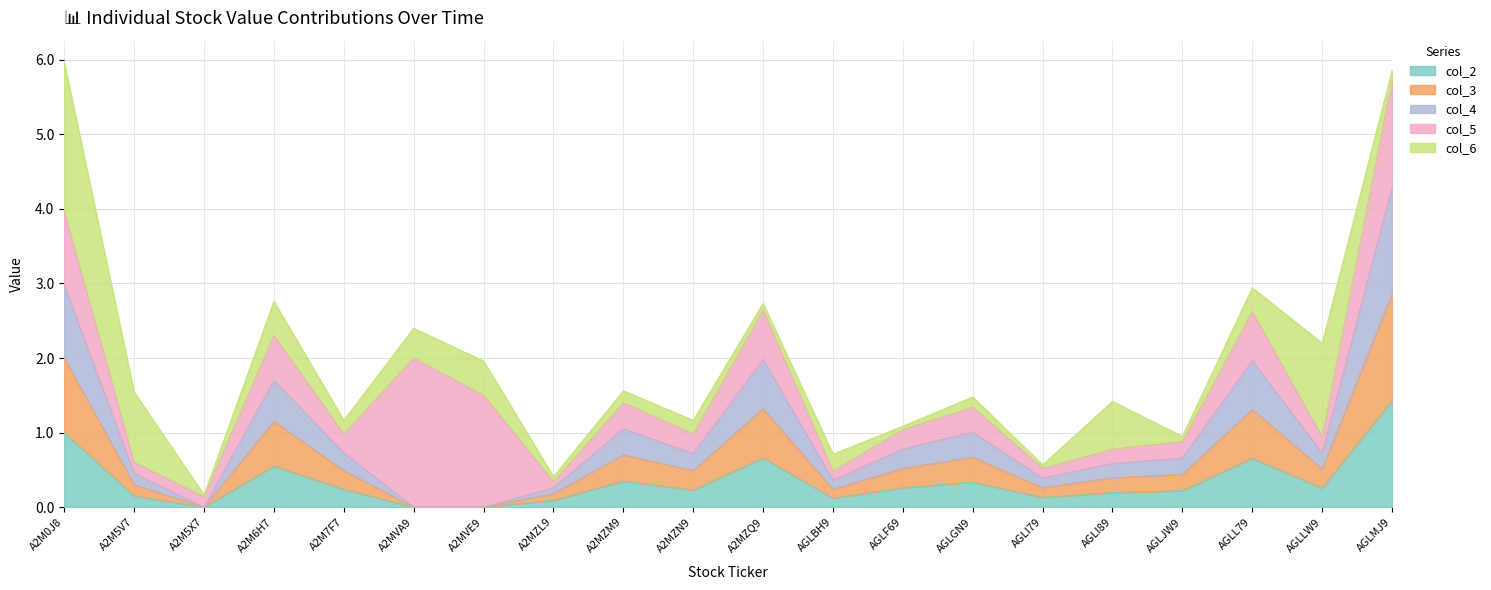

What is the value of the col_3 point at the 17th from the left?

0.4